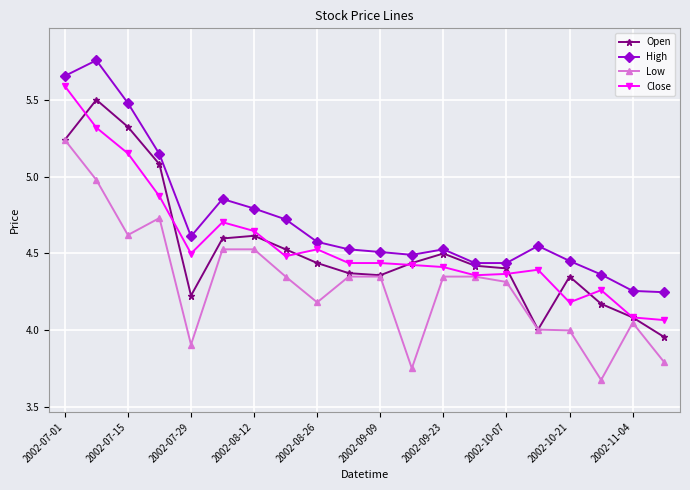

True or false: Open has more than 1 interior local peaks.

True